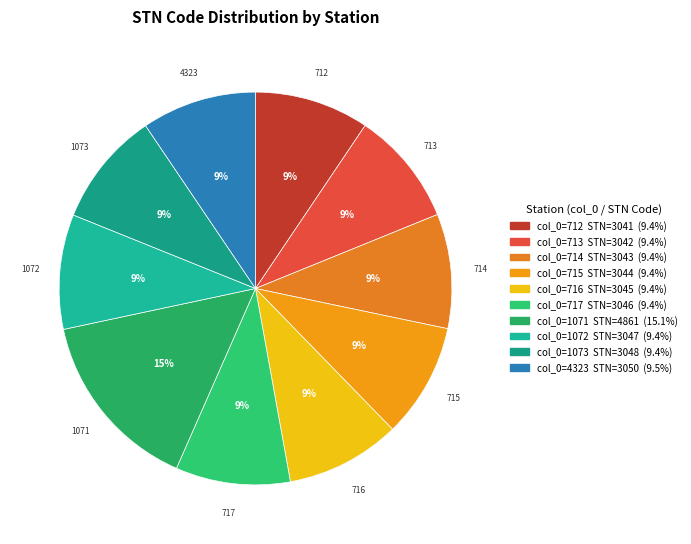

What is the smallest slice in the pie chart?

712